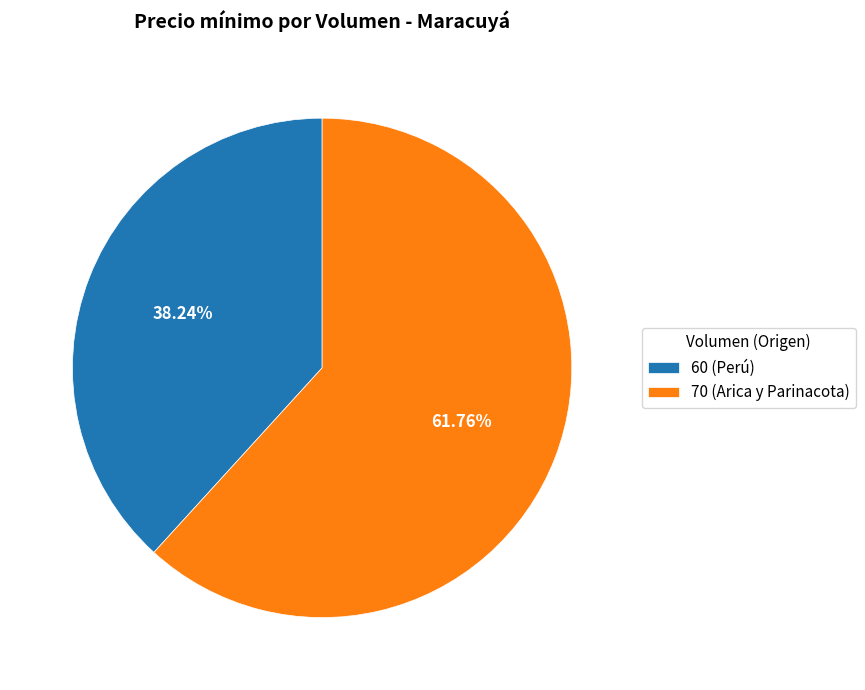

Between 70 (Arica y Parinacota) and 60 (Perú), which is larger?

70 (Arica y Parinacota)